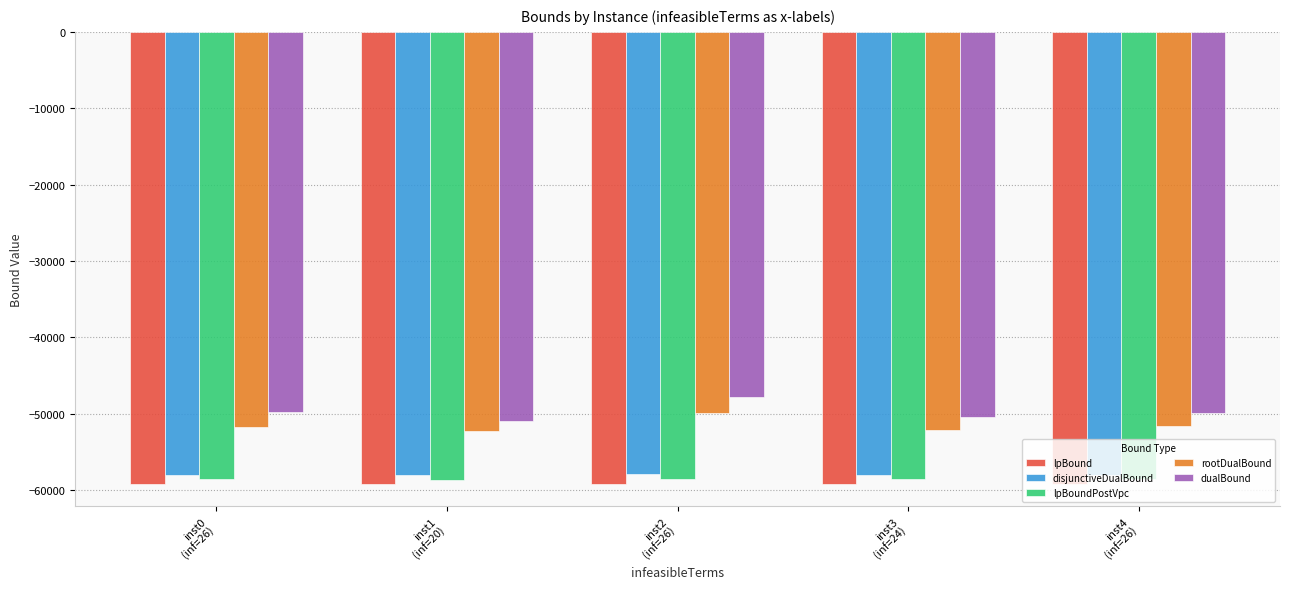

What is the highest value of the lpBound series?

-59152.9